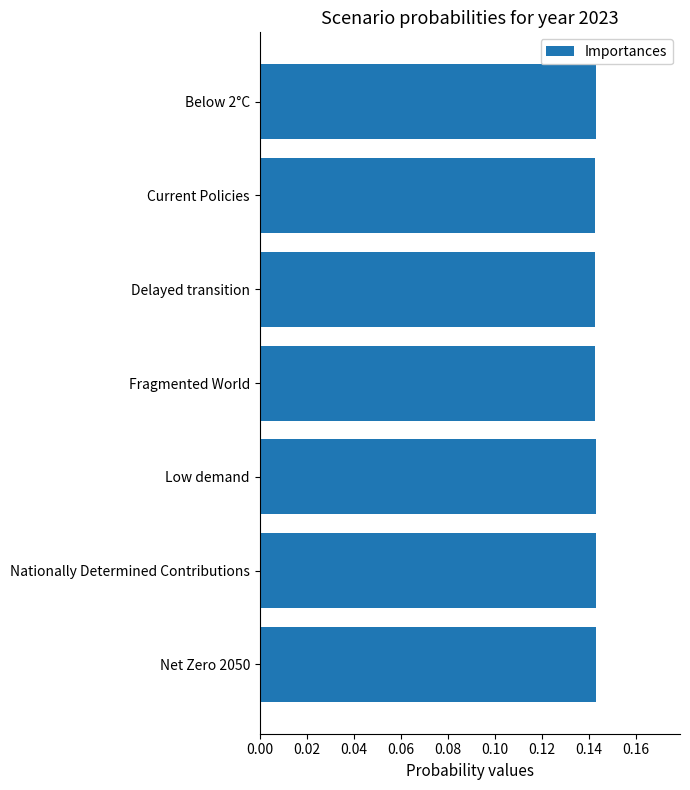

True or false: the data shows 0.2 at Current Policies.

False